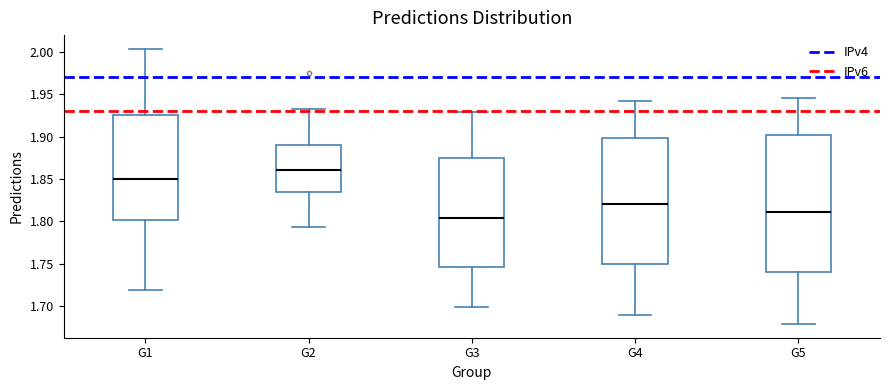

Which box is the tallest, from its lower edge to its upper edge?

G5